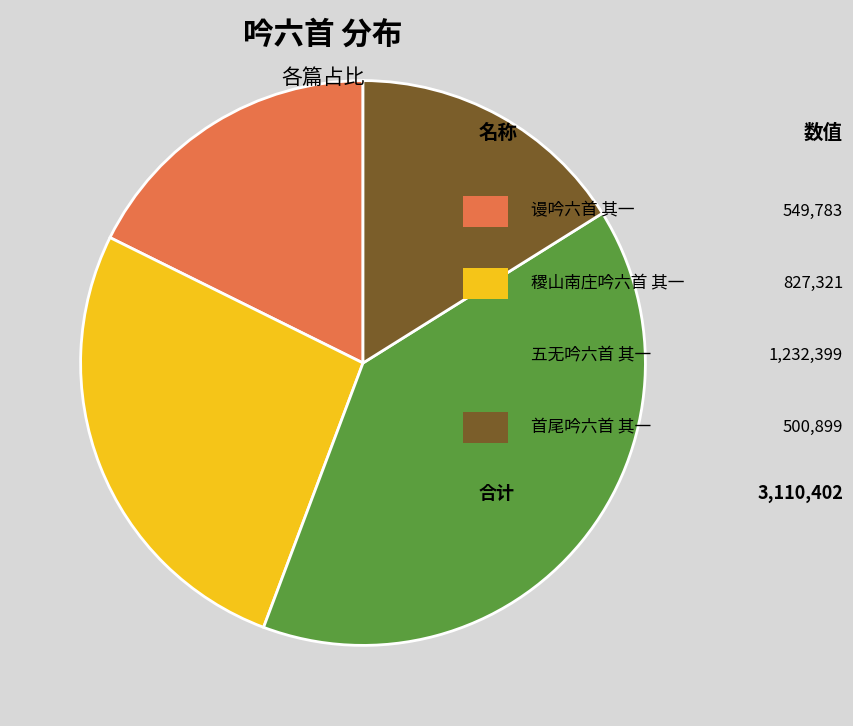

To the nearest percent, what is the average slice percentage?

25%